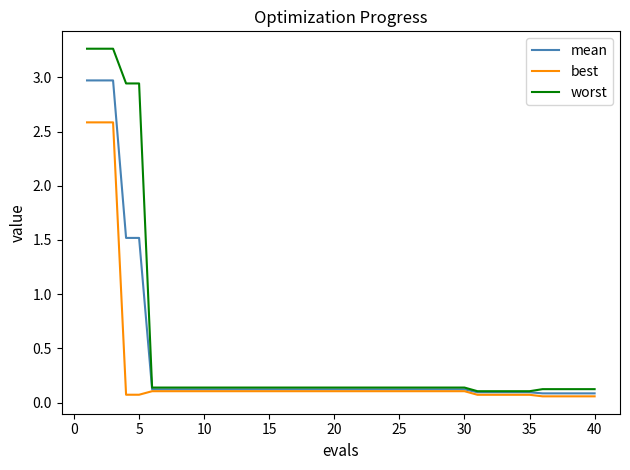

Rank the series by their maximum value, from lowest to highest.

best, mean, worst